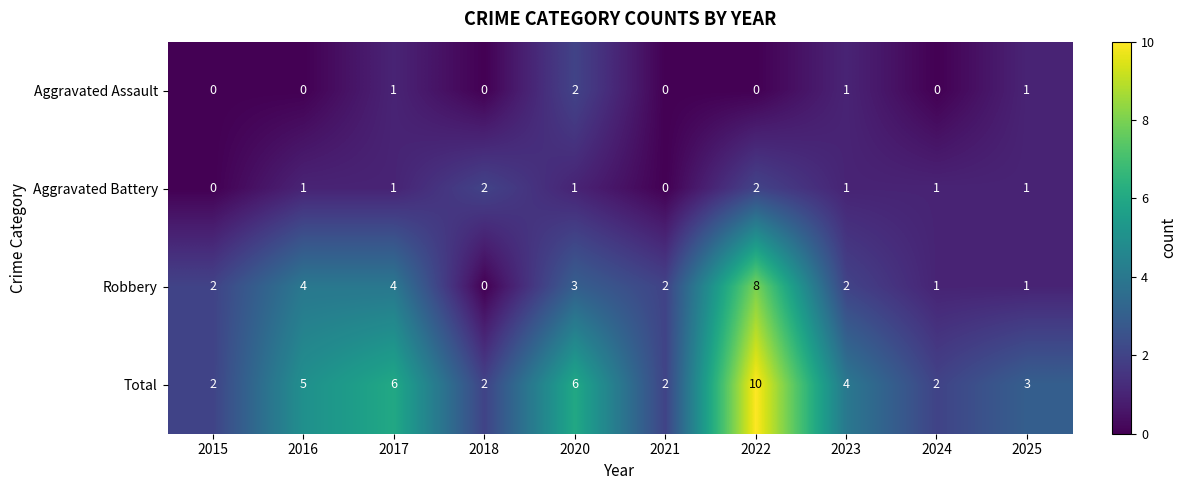

Which series has the largest total across all categories?

Total